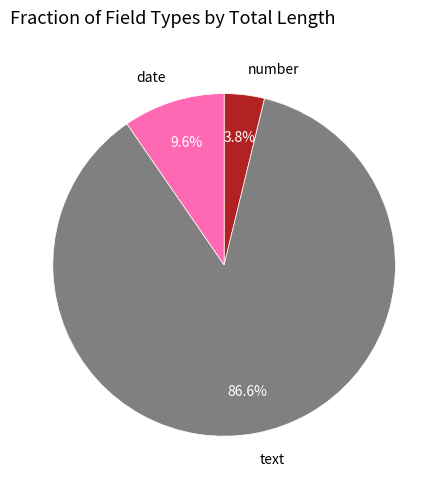

Is there any slice that represents more than half of the pie?

Yes